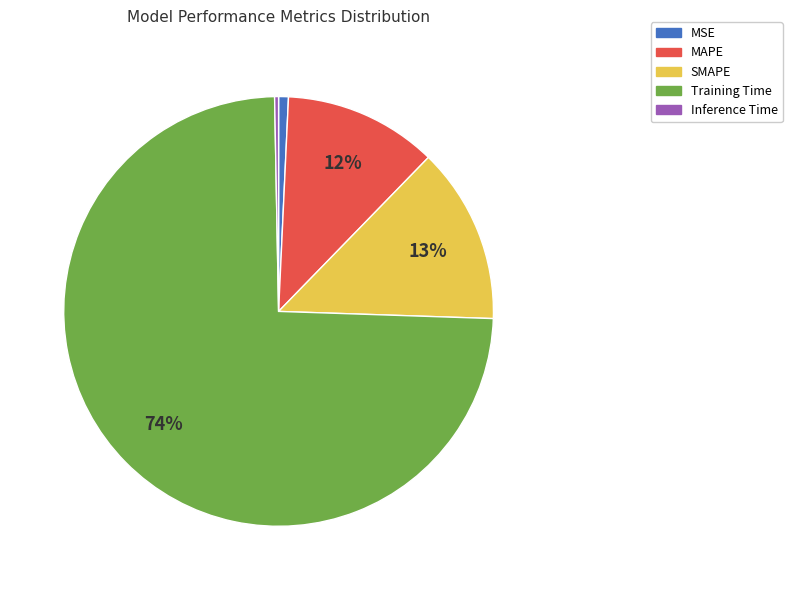

How many segments does this pie chart have?

5